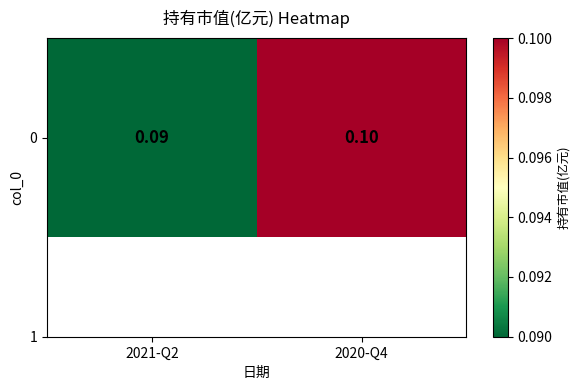

At which category does the chart reach its peak across all series?

2020-Q4